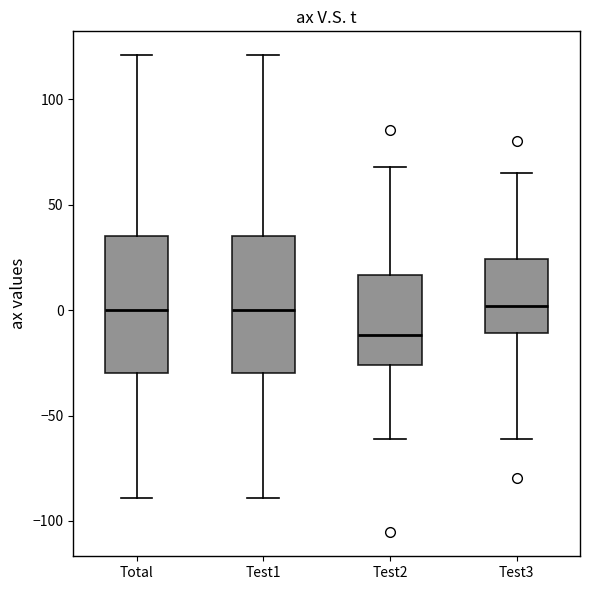

Which box's median line is the lowest?

Test2